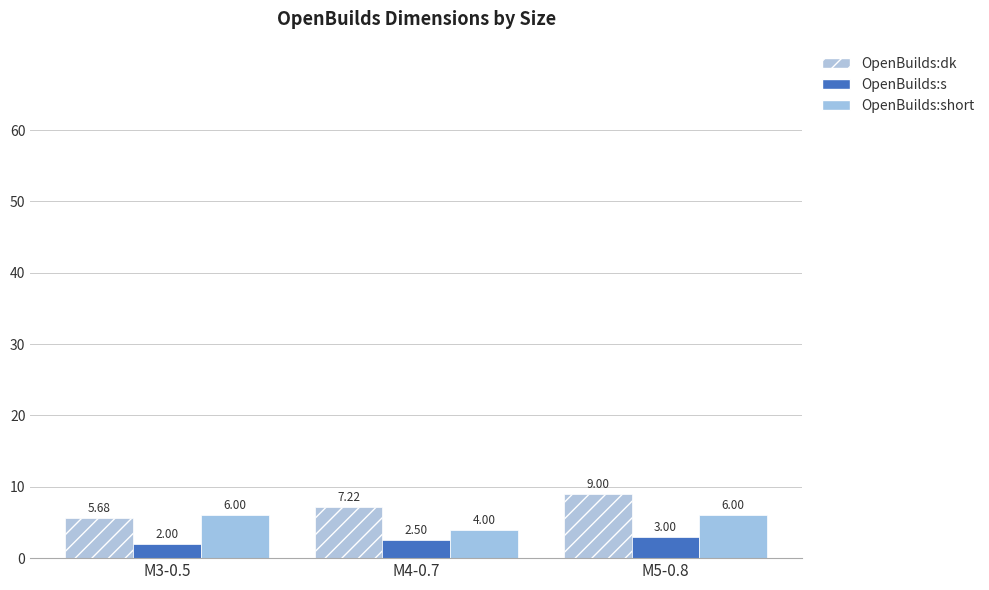

What is the difference between the second highest and minimum values in the OpenBuilds:dk series?

1.5